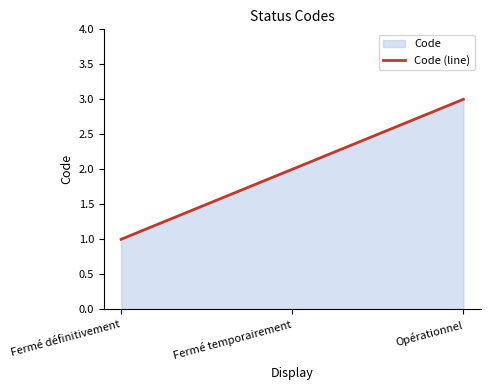

Does the chart have visible grid lines?

No